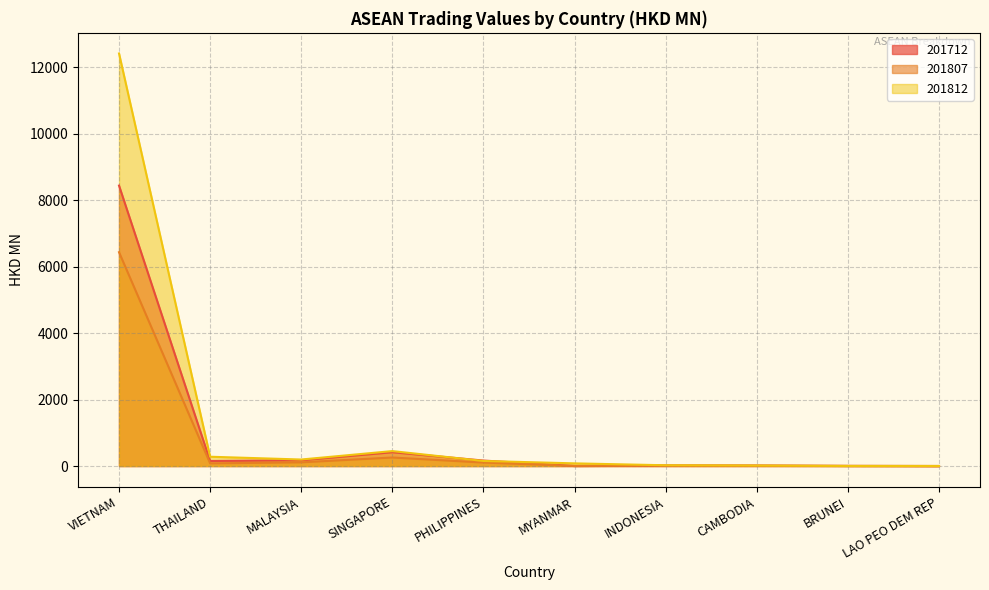

True or false: 201712 and 201807 cross at least once.

True